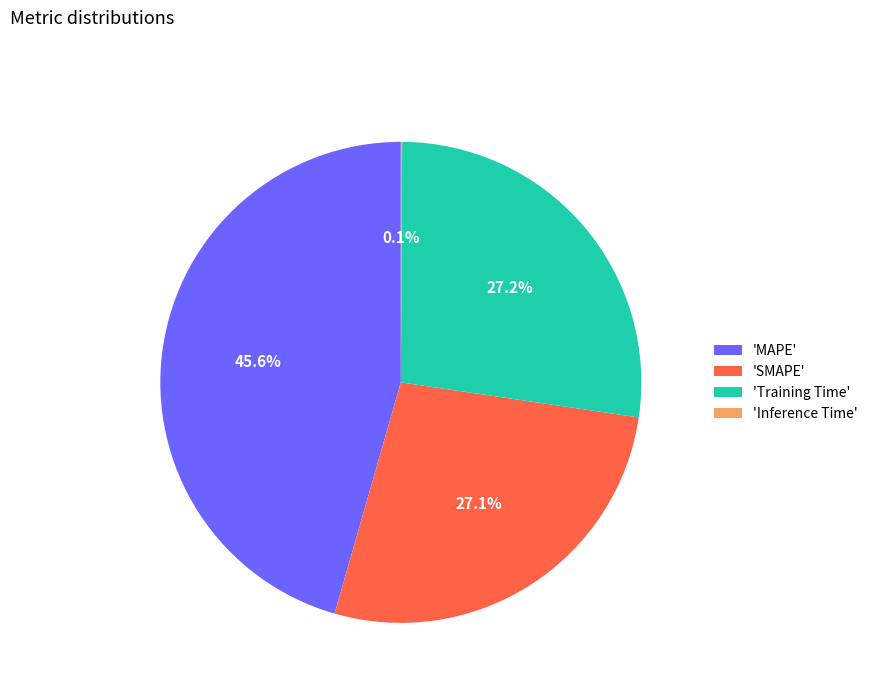

What is the largest slice in the pie chart?

'MAPE'